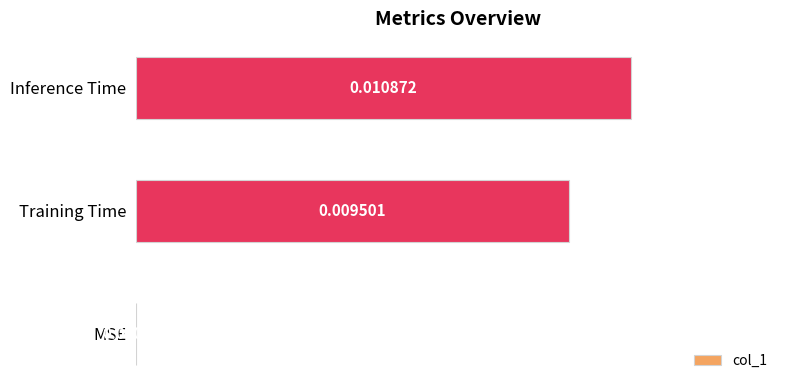

Which category has the highest value across all series?

Inference Time